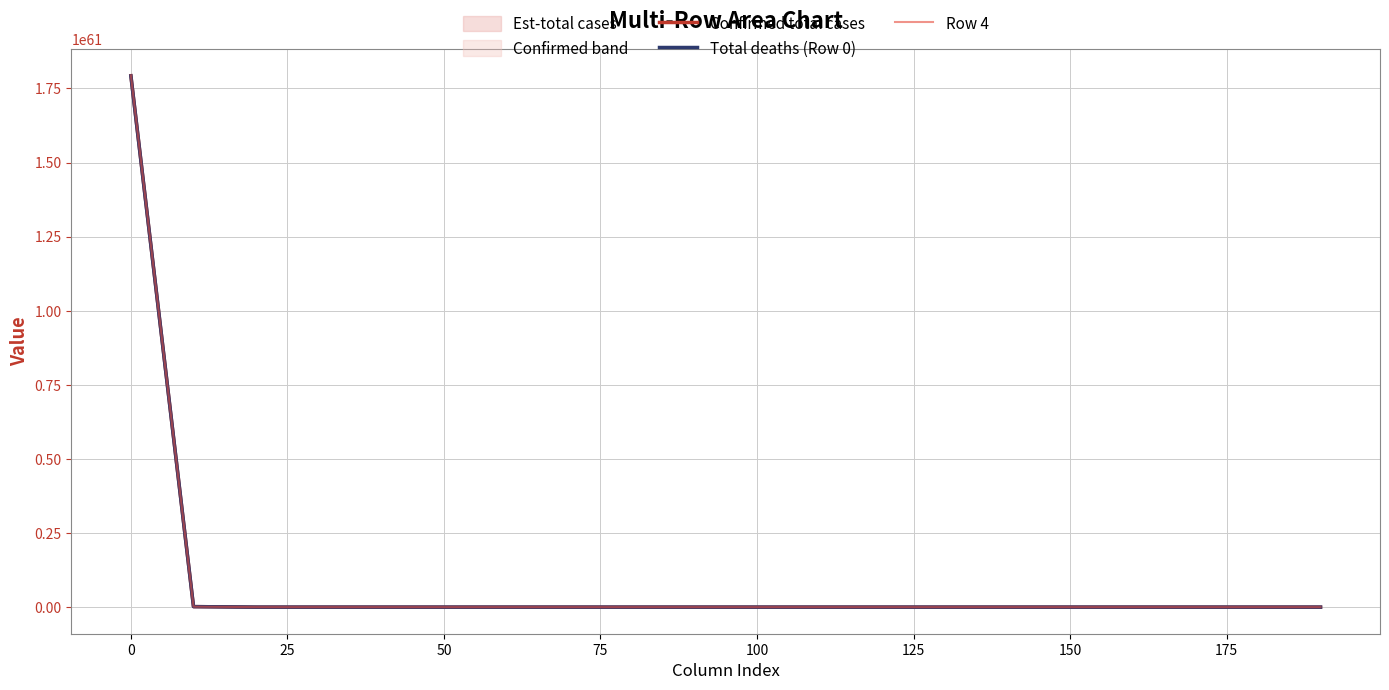

True or false: Row 4 and Confirmed total cases intersect in this chart.

False